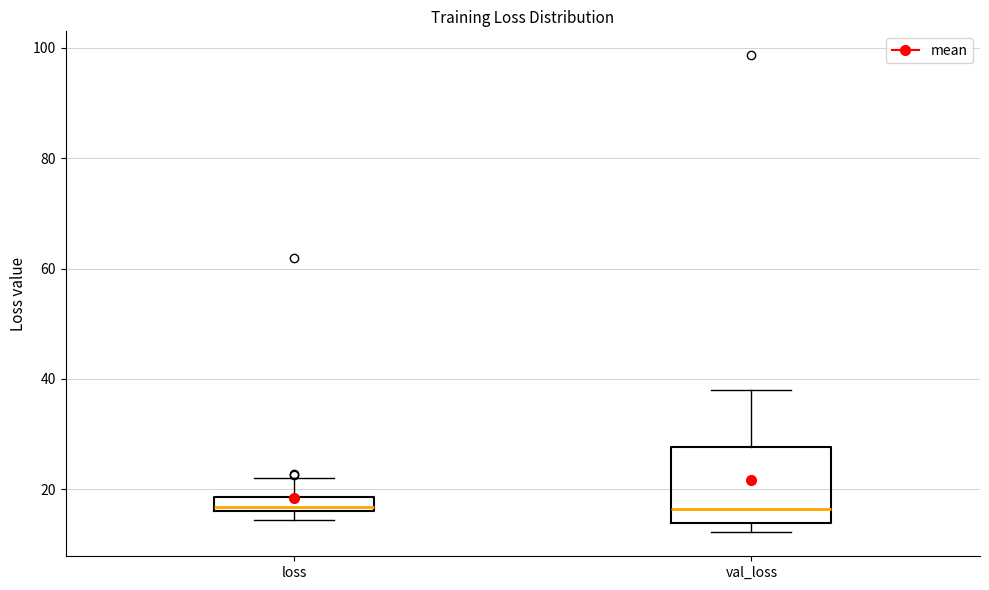

Where does the upper whisker of the box for loss end on the y-axis? The values are not printed on the chart, so give them approximately, as read against the axis.

22